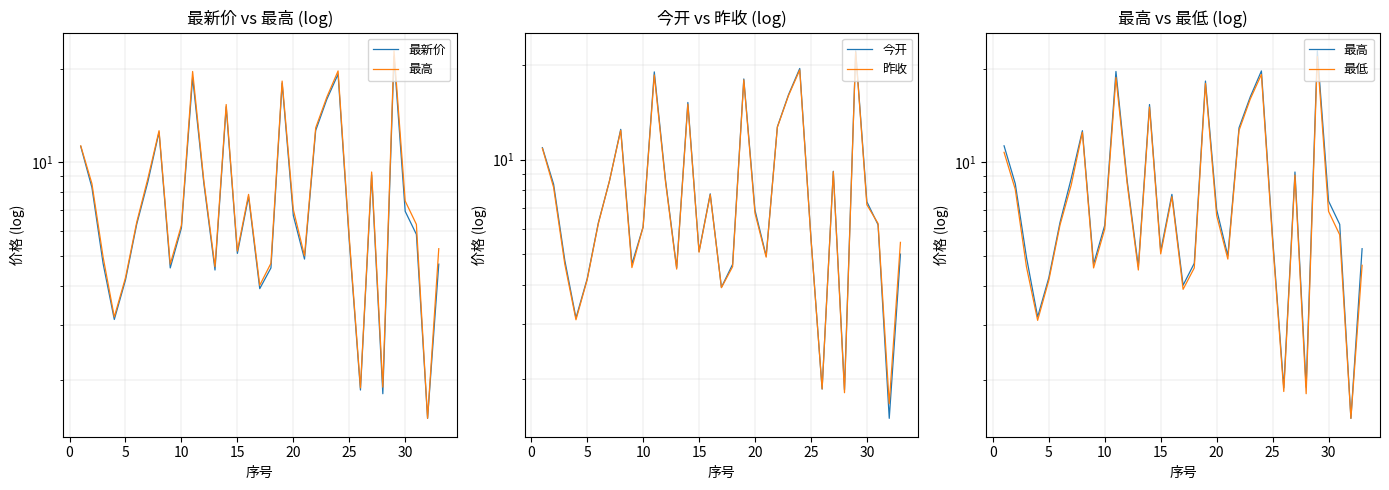

True or false: 最高 and 最低 intersect in this chart.

False